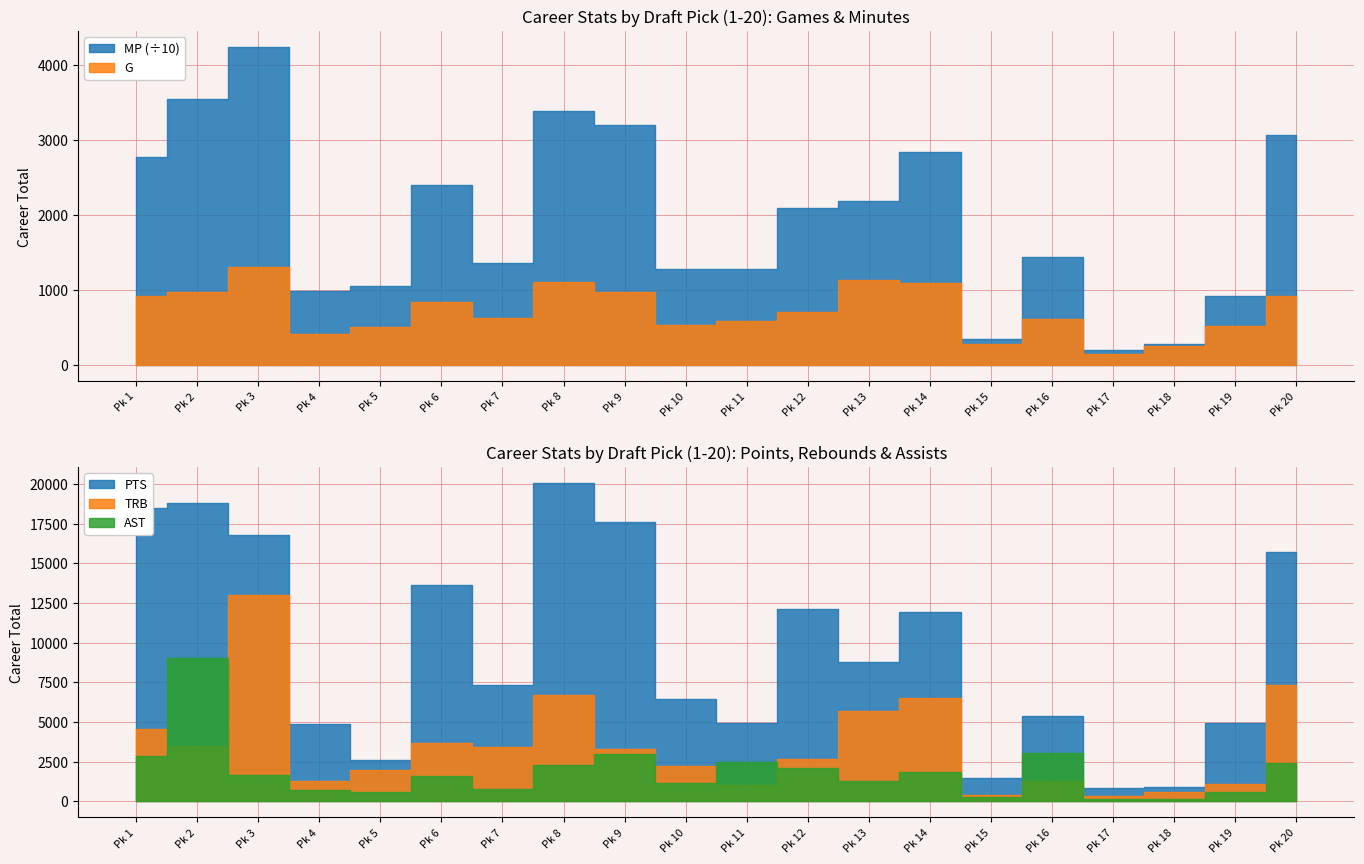

What is the difference between the G values at 12 and 14?

395